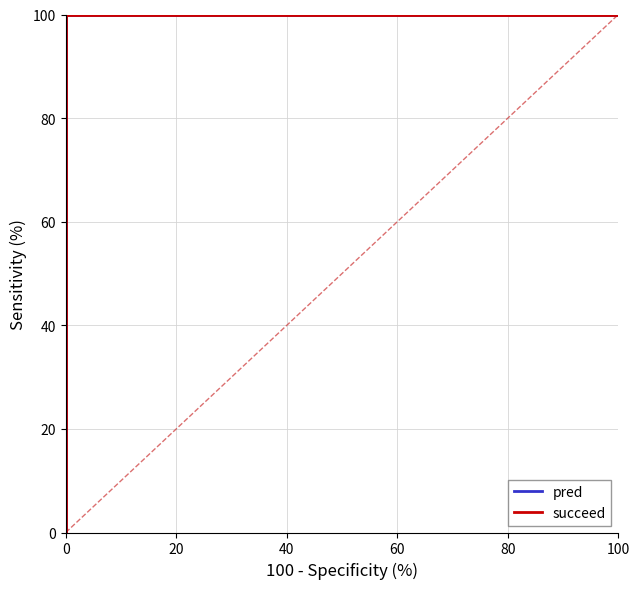

Which series has the largest total across all categories?

pred